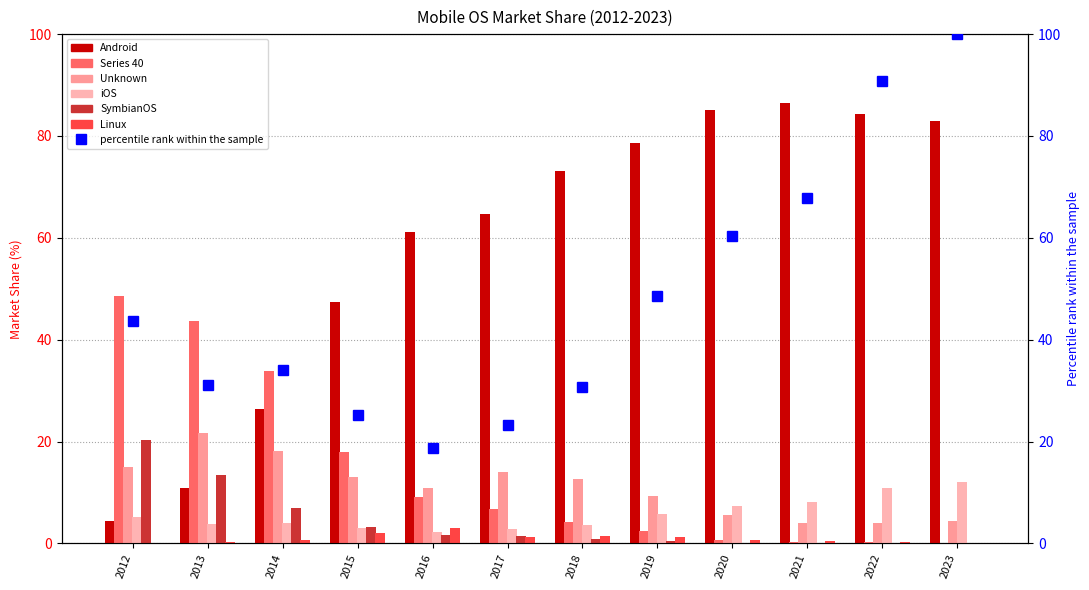

What is the spread (max minus min) of values at 2013?

43.4